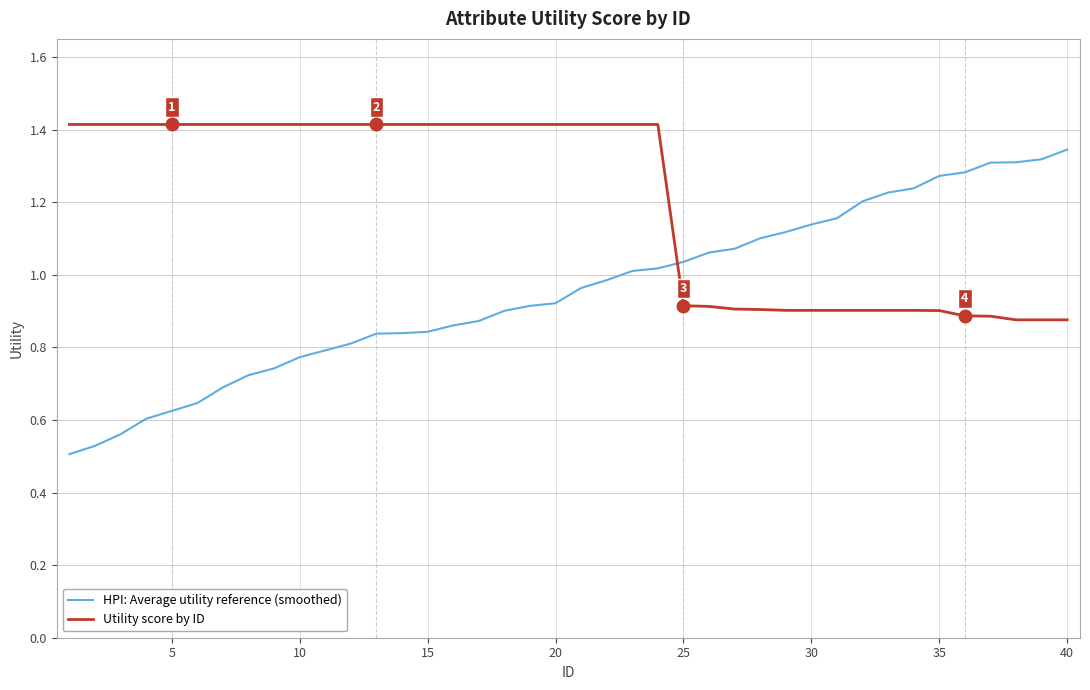

Which series has the largest total across all categories?

Utility score by ID